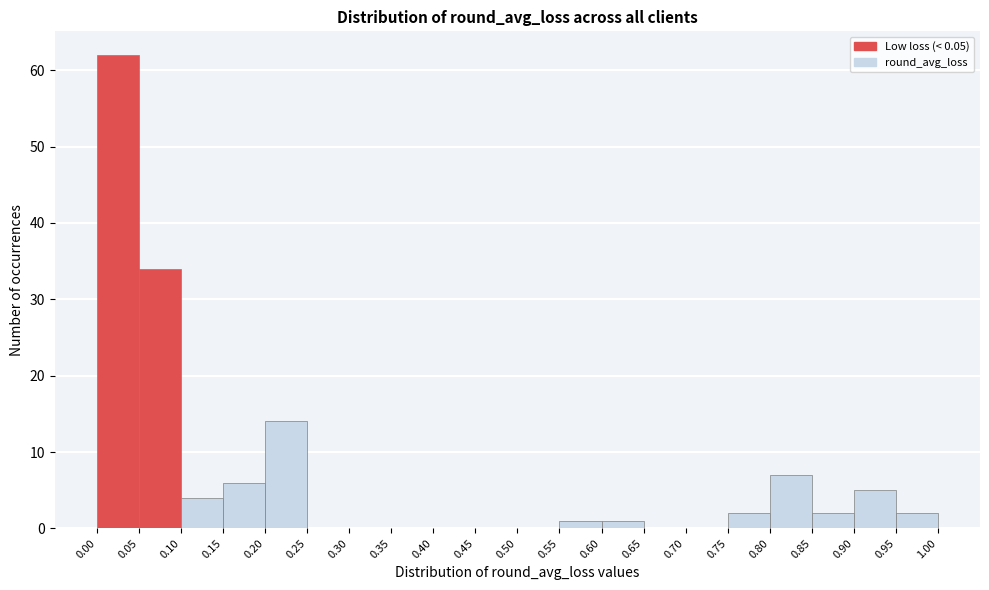

Reading left to right, list every bar in this chart as the range it spans on the x-axis followed by its height. The values are not printed on the chart, so give them approximately, as read against the axis.

0.00 to 0.05: 62
0.05 to 0.10: 34
0.10 to 0.15: 4
0.15 to 0.20: 6
0.20 to 0.25: 14
0.25 to 0.30: 0
0.30 to 0.35: 0
0.35 to 0.40: 0
0.40 to 0.45: 0
0.45 to 0.50: 0
0.50 to 0.55: 0
0.55 to 0.60: 1
0.60 to 0.65: 1
0.65 to 0.70: 0
0.70 to 0.75: 0
0.75 to 0.80: 2
0.80 to 0.85: 7
0.85 to 0.90: 2
0.90 to 0.95: 5
0.95 to 1.00: 2